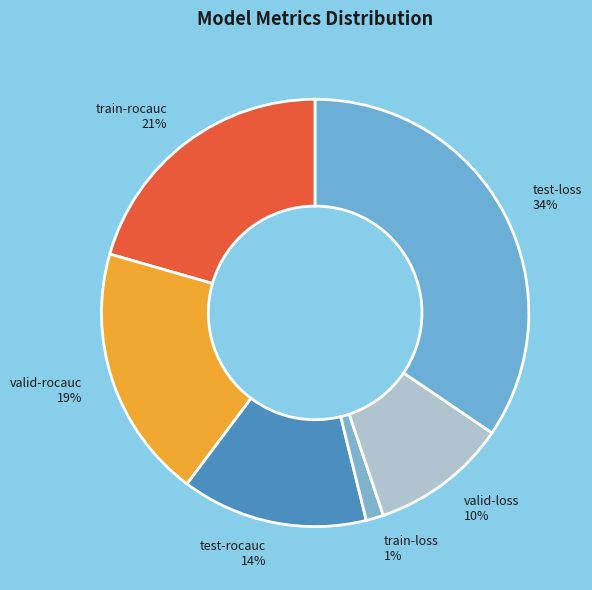

Rank the categories by value from highest to lowest.

test-loss, train-rocauc, valid-rocauc, test-rocauc, valid-loss, train-loss